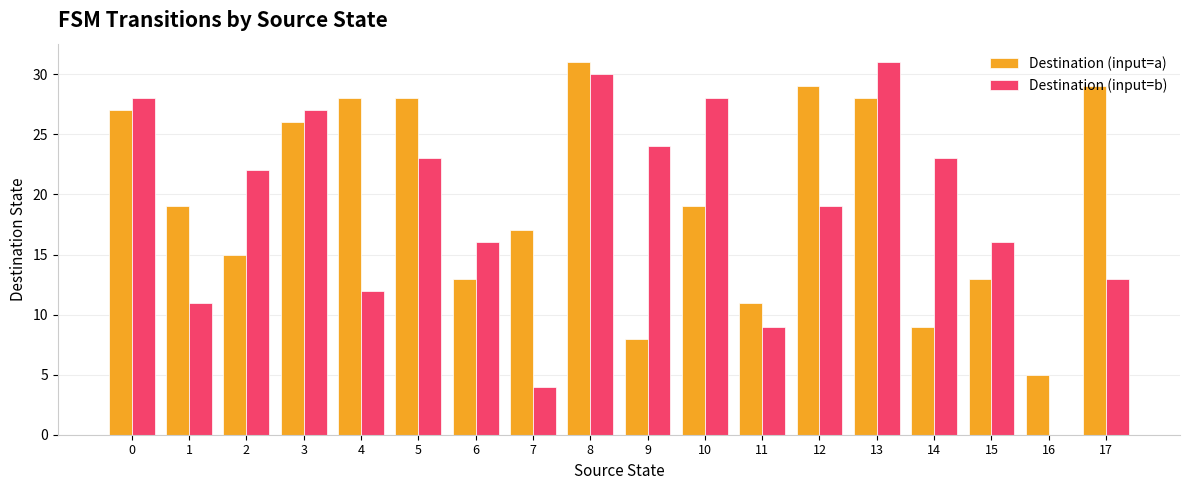

What is the maximum value for Destination (input=b)?

31